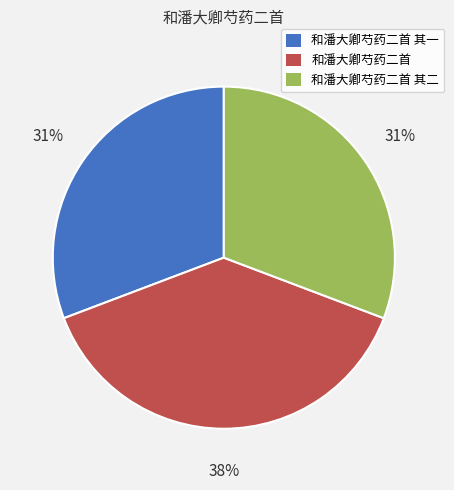

True or false: 和潘大卿芍药二首 accounts for 38% of the total.

True